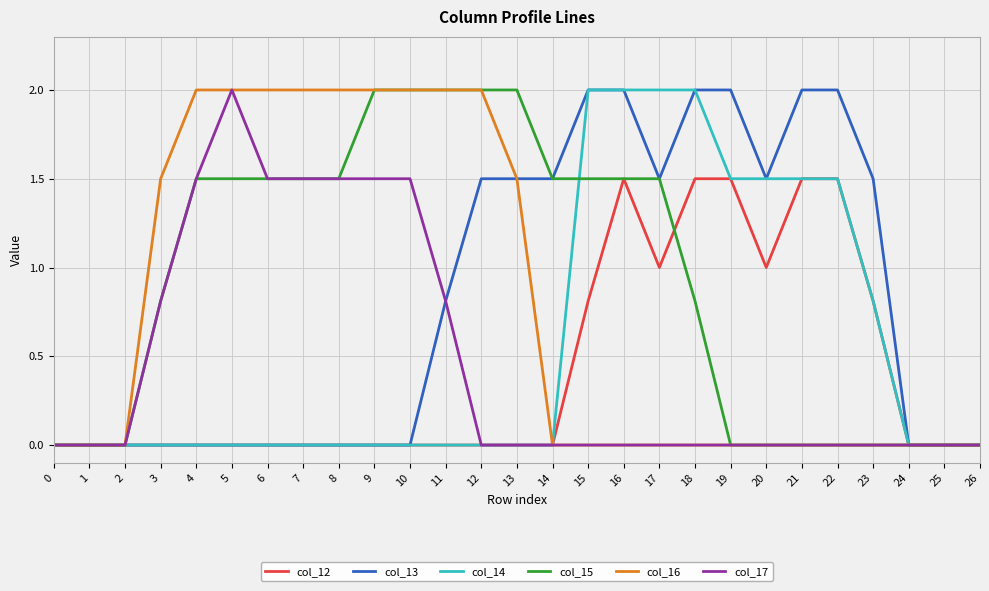

What is the greatest value displayed?

2.0